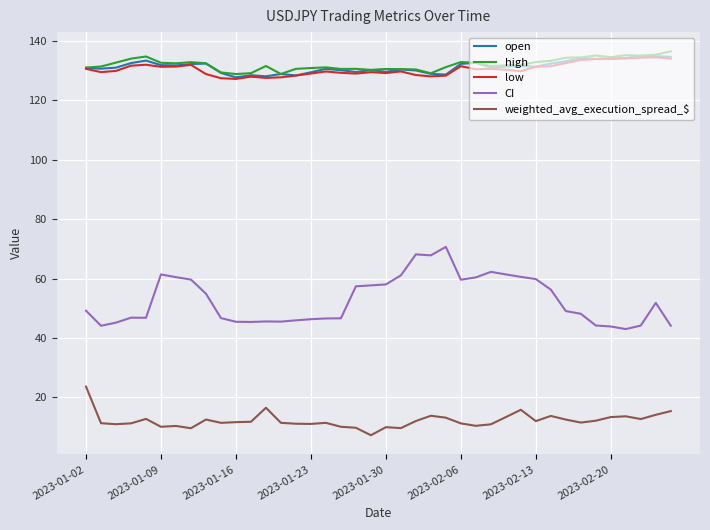

True or false: high and CI intersect in this chart.

False